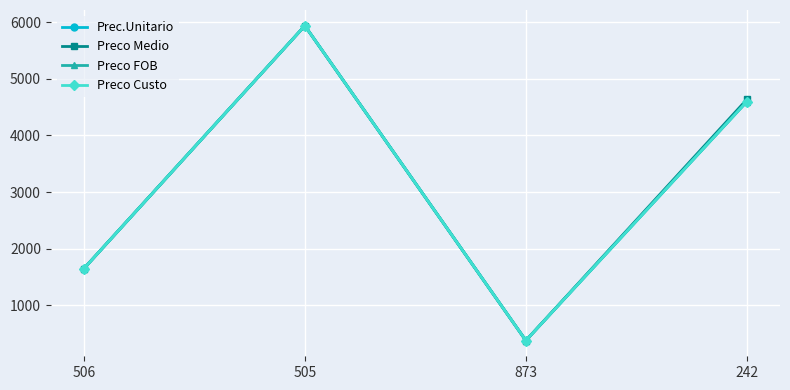

Is this an area chart (filled region under the line)?

No